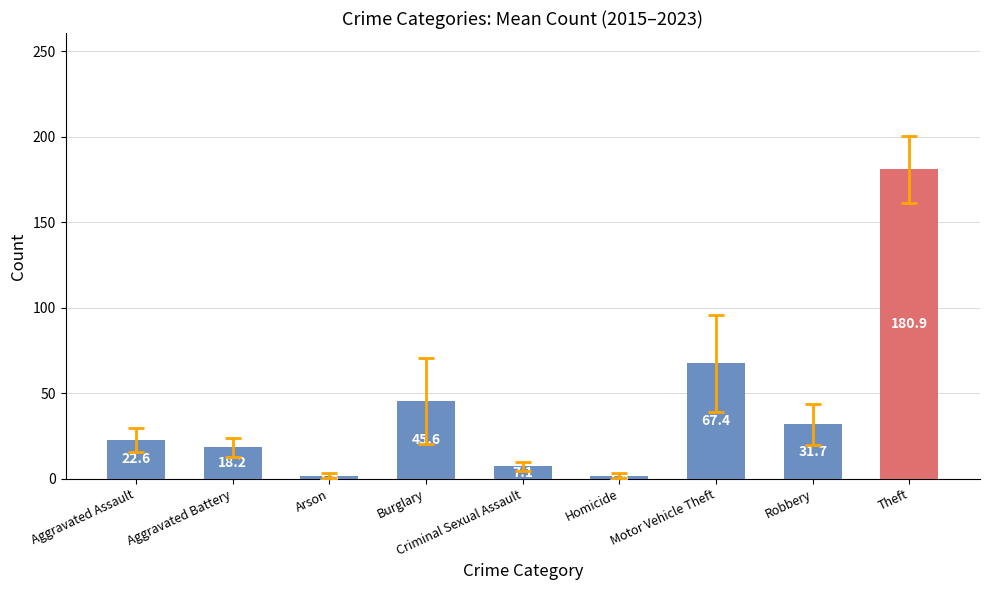

At which label does the data first exceed 22?

Aggravated Assault